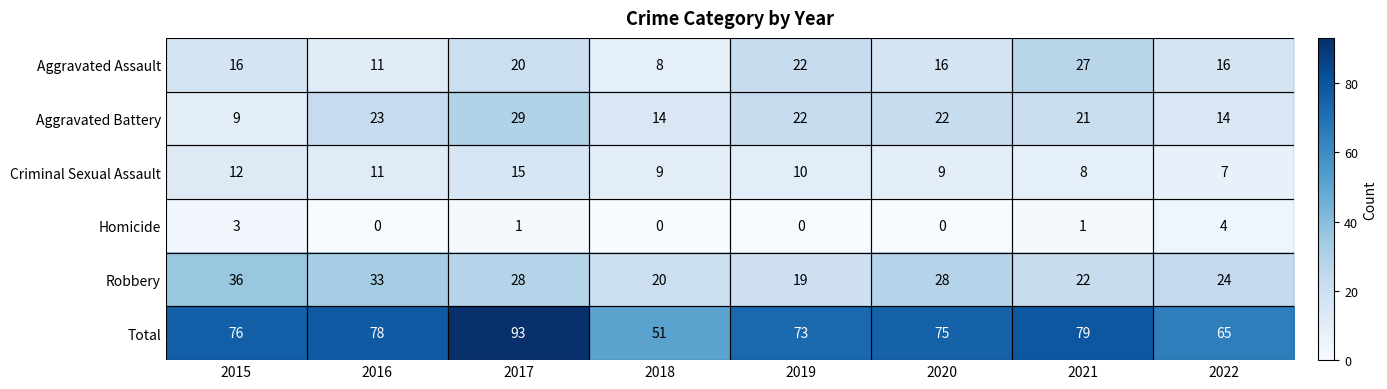

What is the sum of all Aggravated Battery values?

154